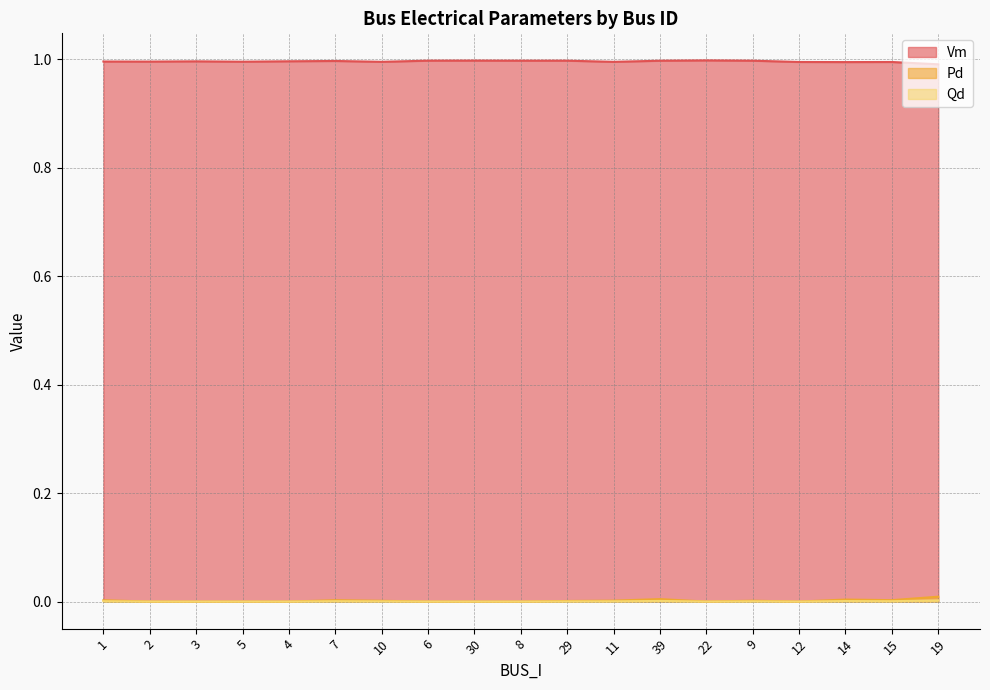

Reading left to right, extract all data points from this chart.

Vm: 1=1.0	2=1.0	3=1.0	5=1.0	4=1.0	7=1.0	10=1.0	6=1.0	30=1.0	8=1.0	29=1.0	11=1.0	39=1.0	22=1.0	9=1.0	12=1.0	14=1.0	15=1.0	19=1.0
Pd: 1=0.0	2=0.0	3=0.0	5=0.0	4=0.0	7=0.0	10=0.0	6=0.0	30=0.0	8=0.0	29=0.0	11=0.0	39=0.0	22=0.0	9=0.0	12=0.0	14=0.0	15=0.0	19=0.0
Qd: 1=0.0	2=0.0	3=0.0	5=0.0	4=0.0	7=0.0	10=0.0	6=0.0	30=0.0	8=0.0	29=0.0	11=0.0	39=0.0	22=0.0	9=0.0	12=0.0	14=0.0	15=0.0	19=0.0